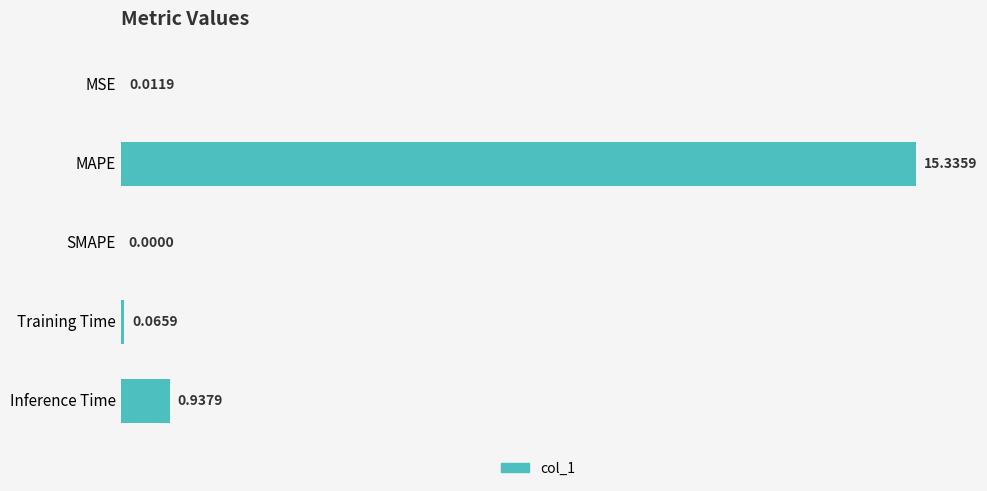

What is the sum of the values at MAPE and MSE?

15.3